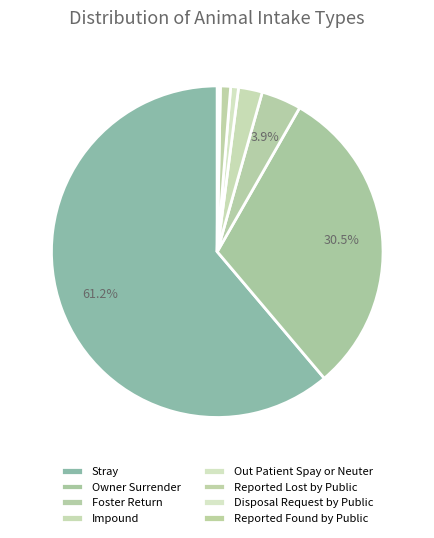

To the nearest percent, what portion does Stray represent?

61%